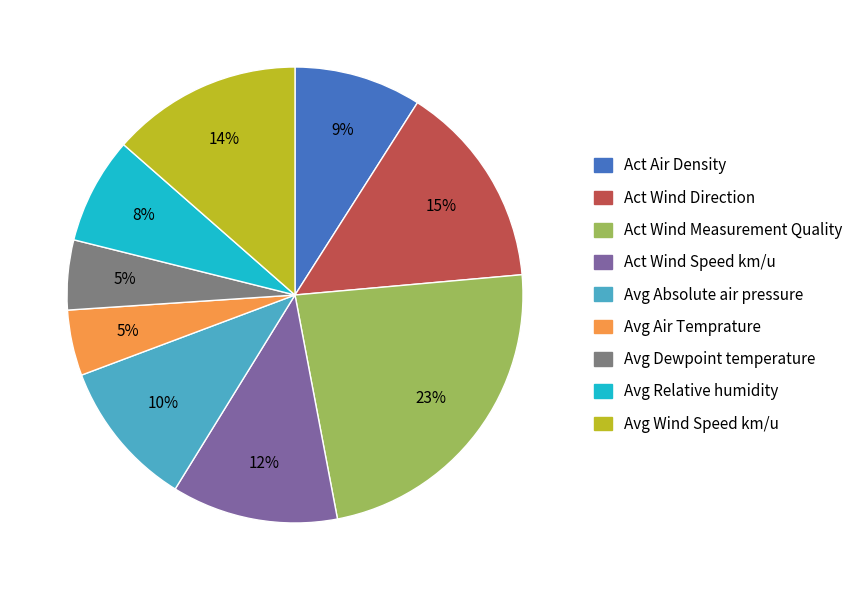

Which category has the biggest portion of the pie?

Act Wind Measurement Quality